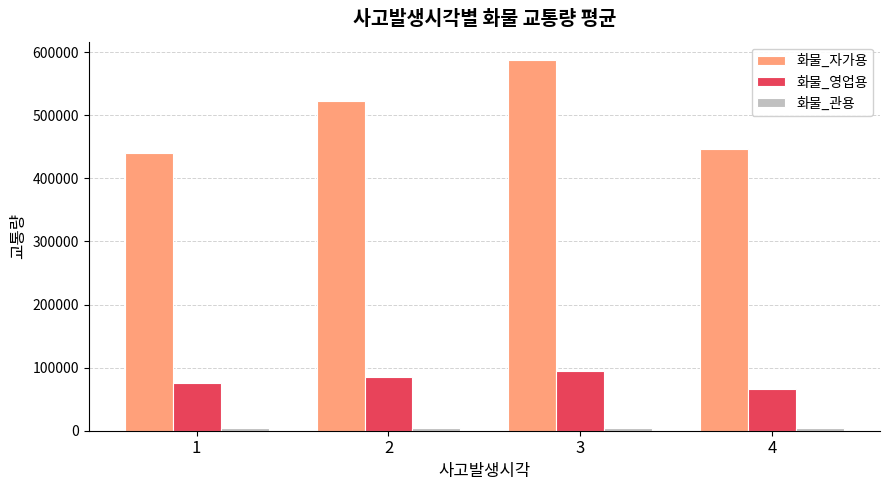

What is the greatest value displayed?

587154